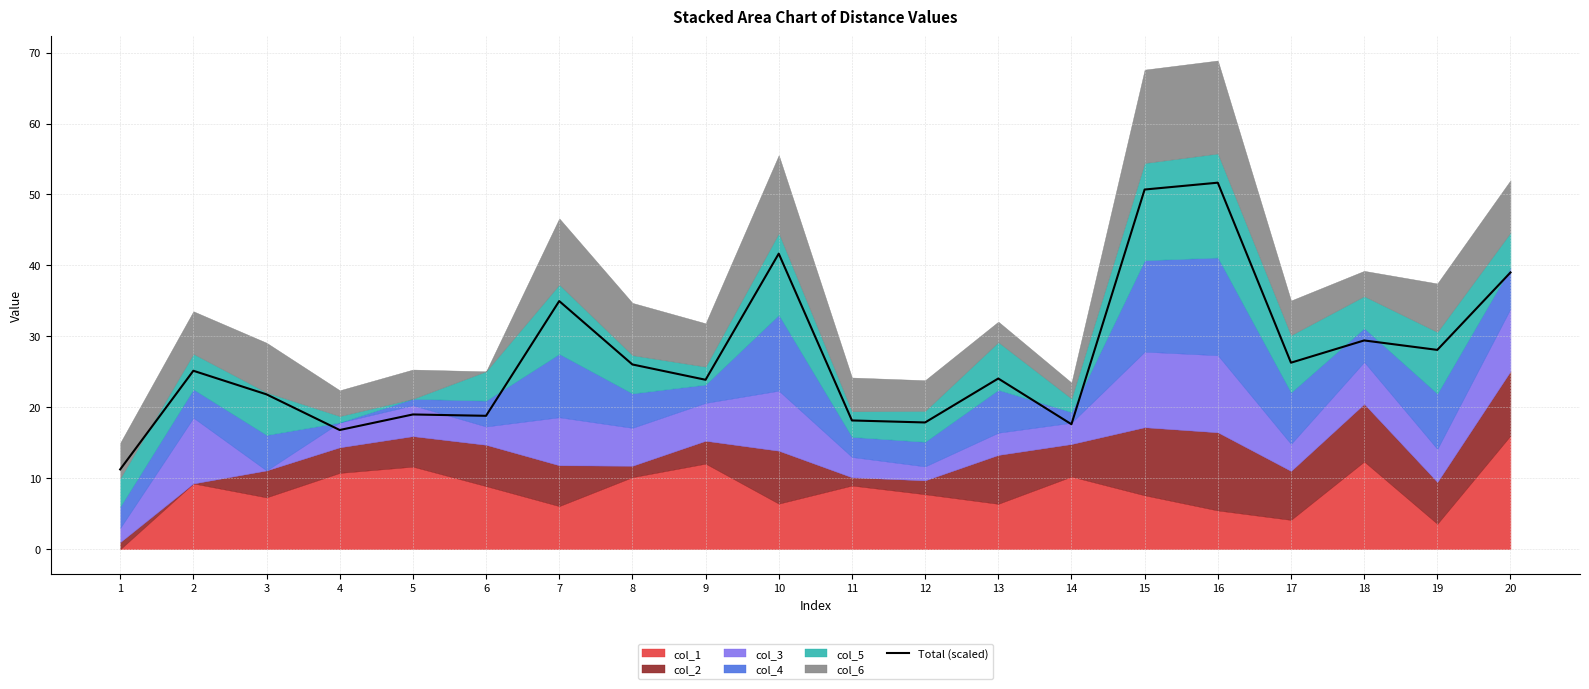

List the labels in order of value, smallest first.

1, 4, 14, 12, 11, 6, 5, 3, 9, 13, 2, 8, 17, 19, 18, 7, 20, 10, 15, 16